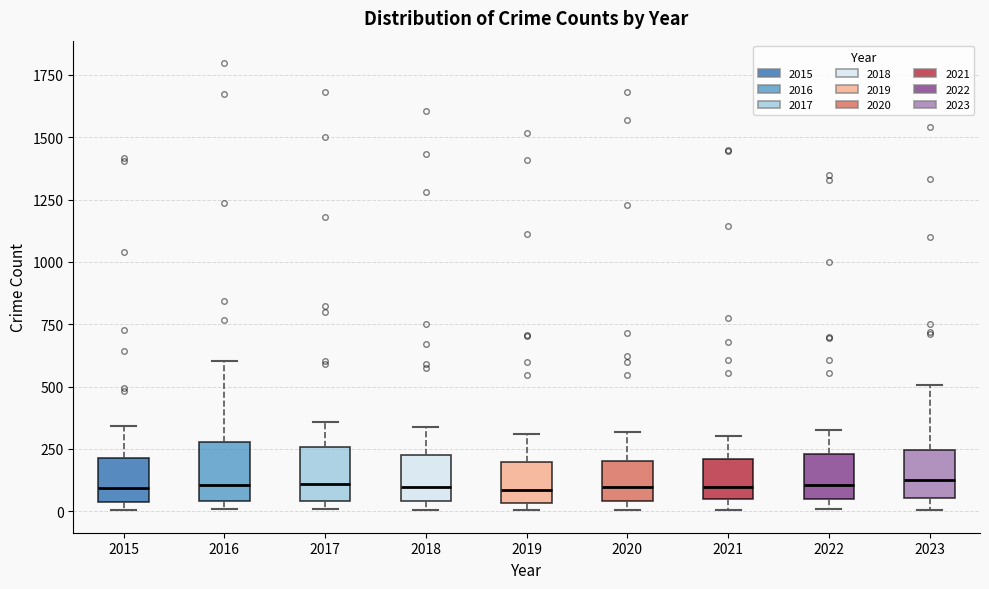

Where is the lower edge of the box at x = 2018 on the y-axis? The values are not printed on the chart, so give them approximately, as read against the axis.

50